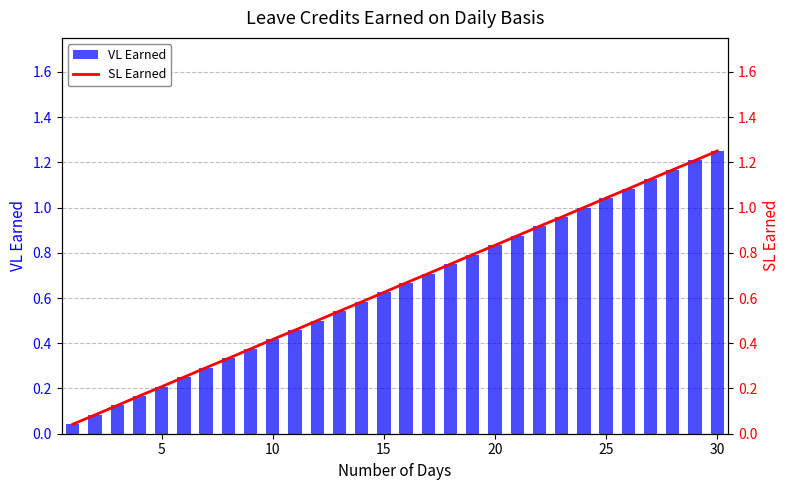

Which series changed the most between 10 and 10?

VL Earned